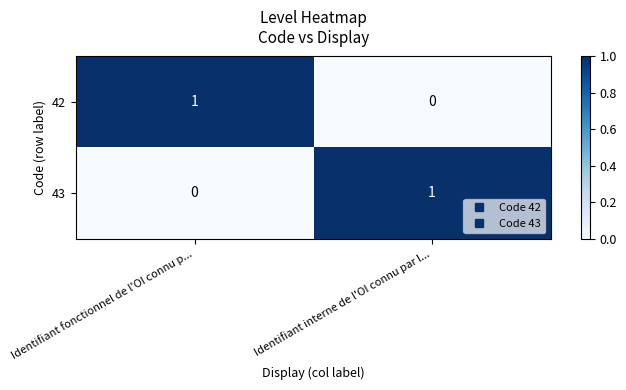

At Identifiant fonctionnel de l'OI connu p..., list the series in order from smallest to largest.

43, 42